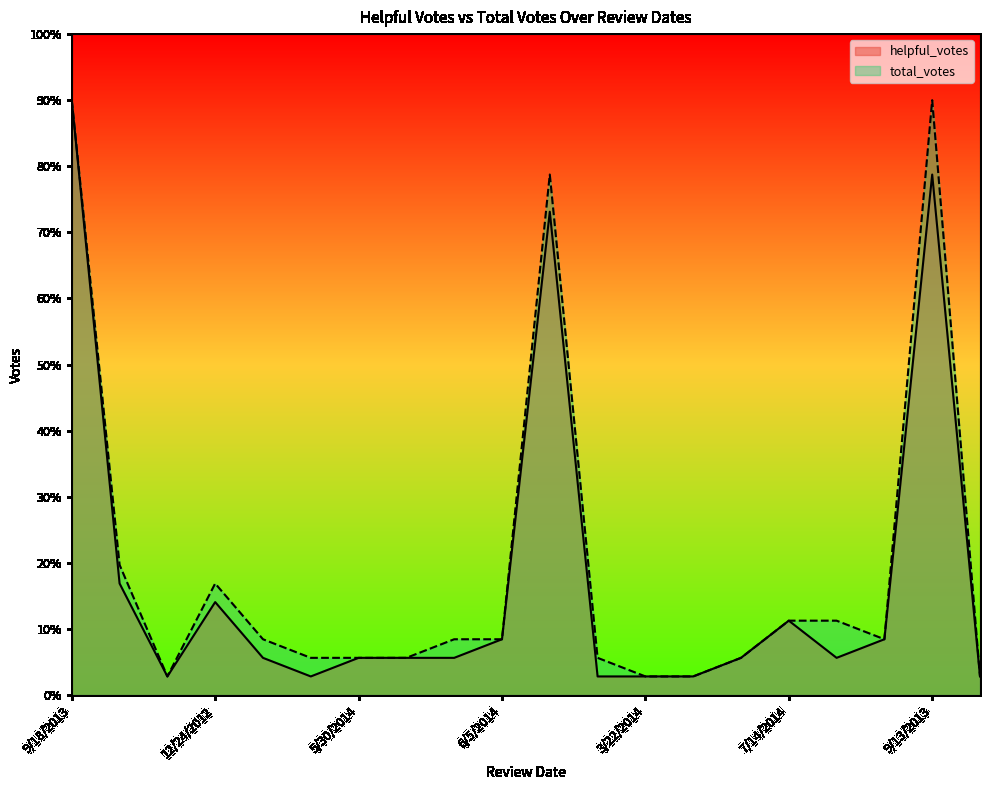

At which label does helpful_votes reach its peak?

9/18/2013